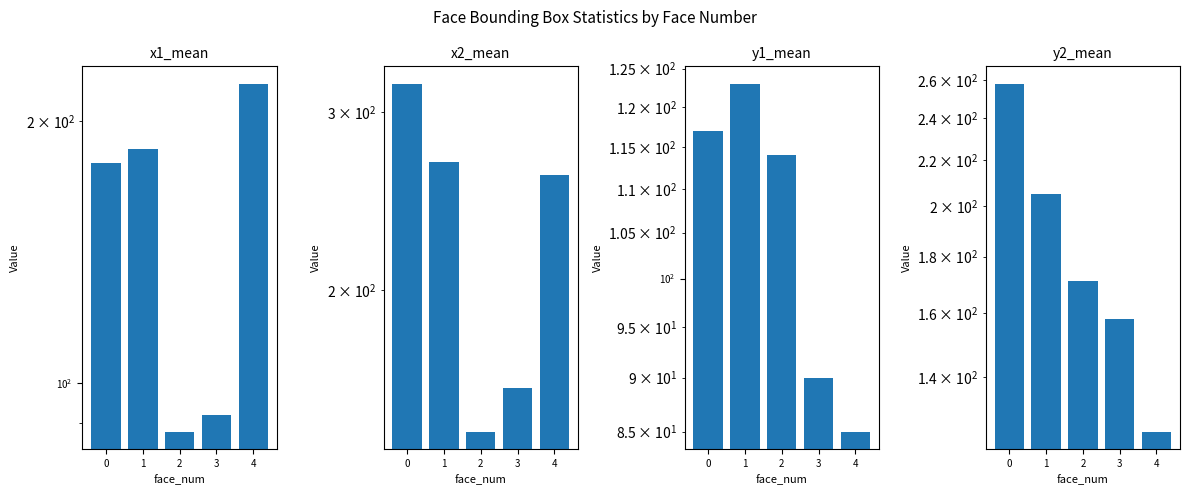

What is the value of the y2_mean bar at the 3rd from the left?

171